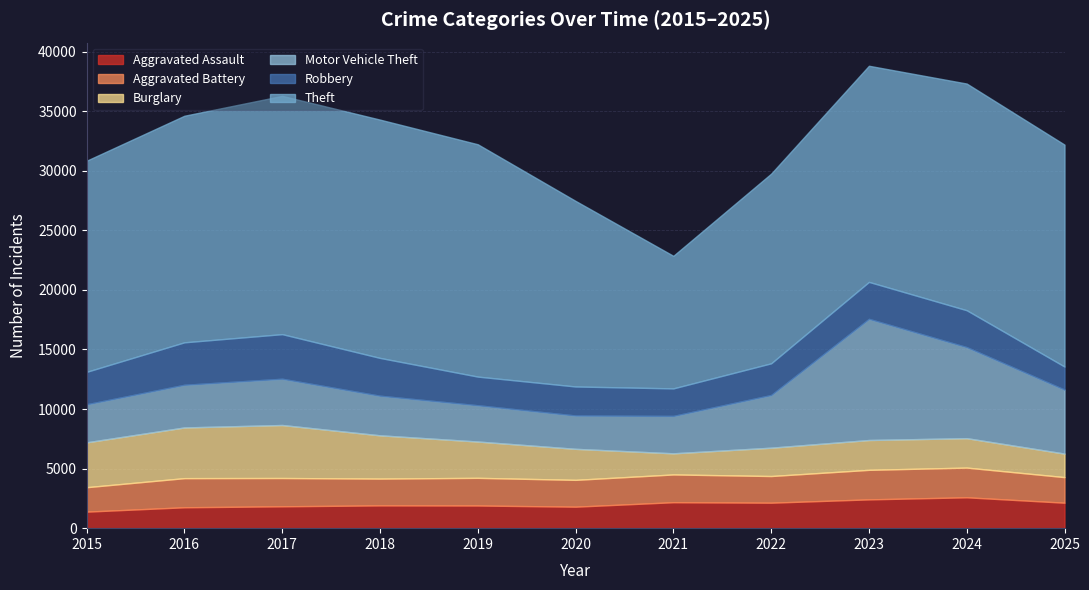

Reading left to right, what are all the values shown in this chart?

Aggravated Assault: 2015=1387	2016=1753	2017=1835	2018=1912	2019=1902	2020=1803	2021=2178	2022=2138	2023=2416	2024=2590	2025=2137
Aggravated Battery: 2015=2051	2016=2445	2017=2374	2018=2248	2019=2321	2020=2252	2021=2330	2022=2238	2023=2479	2024=2493	2025=2147
Burglary: 2015=3766	2016=4255	2017=4449	2018=3633	2019=3049	2020=2603	2021=1774	2022=2378	2023=2504	2024=2470	2025=1975
Motor Vehicle Theft: 2015=3193	2016=3581	2017=3882	2018=3322	2019=3044	2020=2797	2021=3138	2022=4421	2023=10168	2024=7641	2025=5368
Robbery: 2015=2723	2016=3564	2017=3744	2018=3174	2019=2405	2020=2436	2021=2311	2022=2661	2023=3102	2024=3096	2025=1937
Theft: 2015=17717	2016=19016	2017=19999	2018=20000	2019=19499	2020=15576	2021=11126	2022=15917	2023=18140	2024=19025	2025=18625